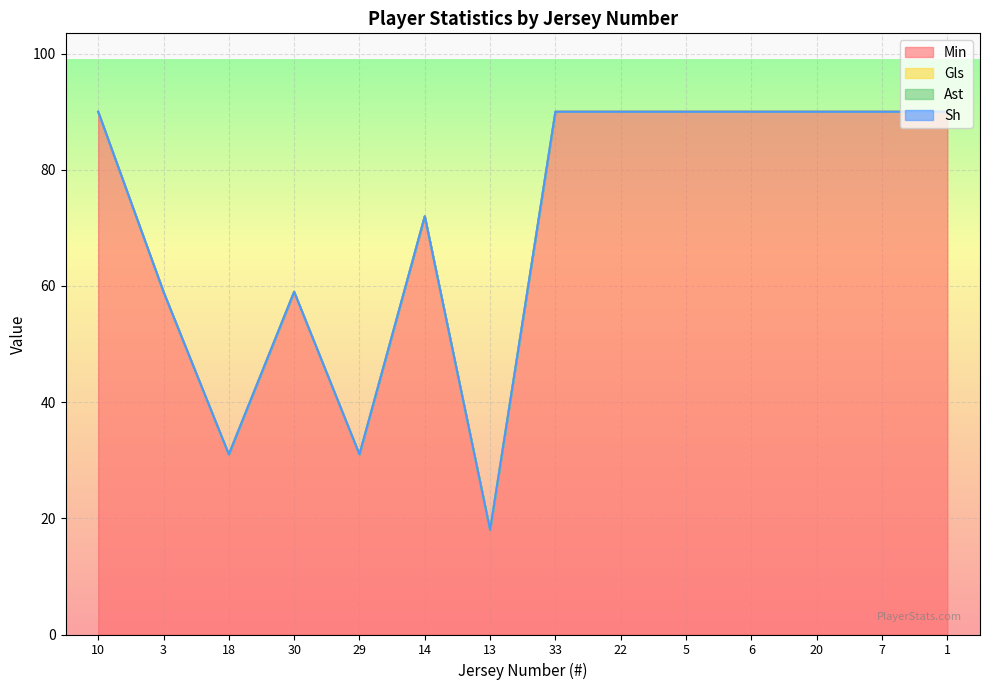

What is the sum of all Min values?

990